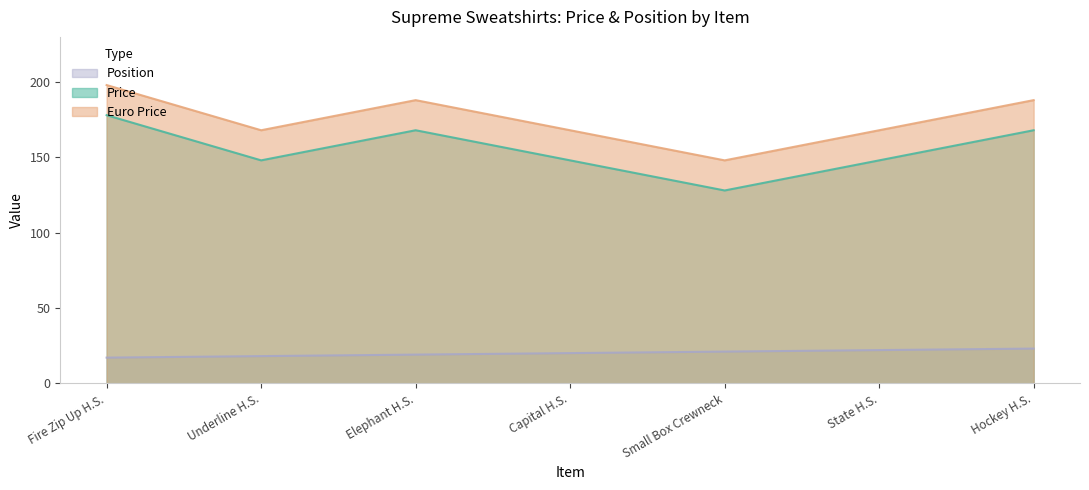

True or false: Position and Price intersect in this chart.

False